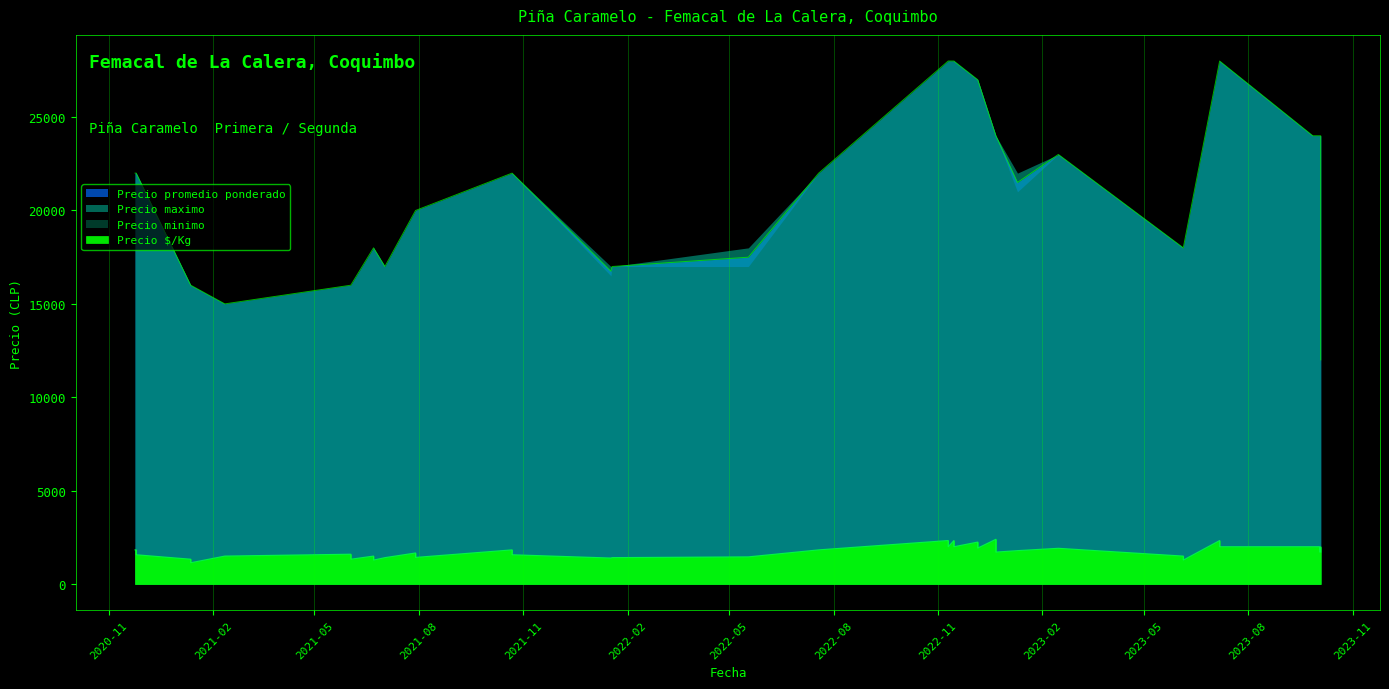

The value of Precio maximo at 26 is 36297. True or false?

False